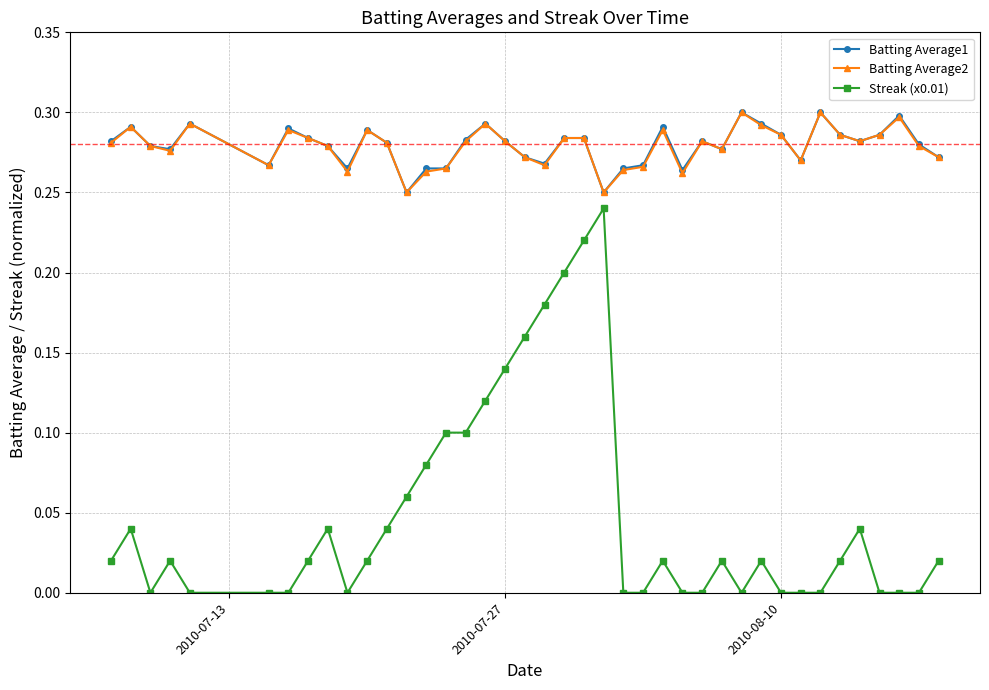

Which series has the widest spread of values?

Streak (x0.01)